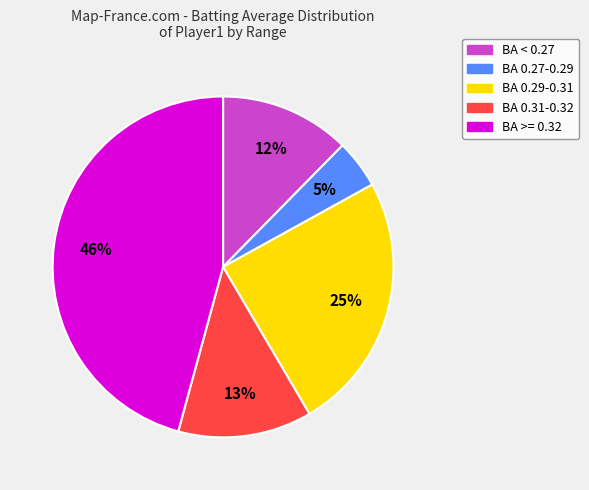

Does BA >= 0.32 represent more than half of the total?

No